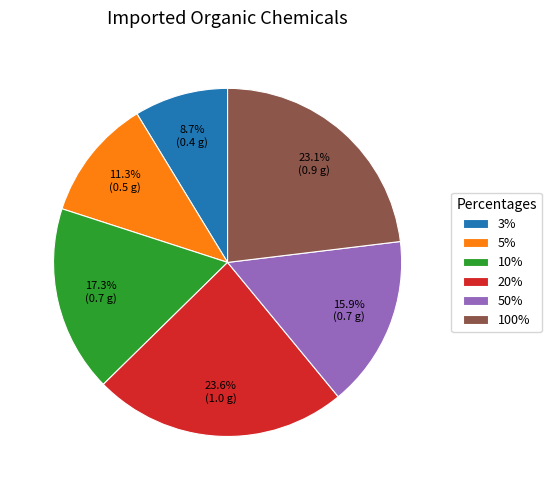

Rank the categories by value from highest to lowest.

20%, 100%, 10%, 50%, 5%, 3%